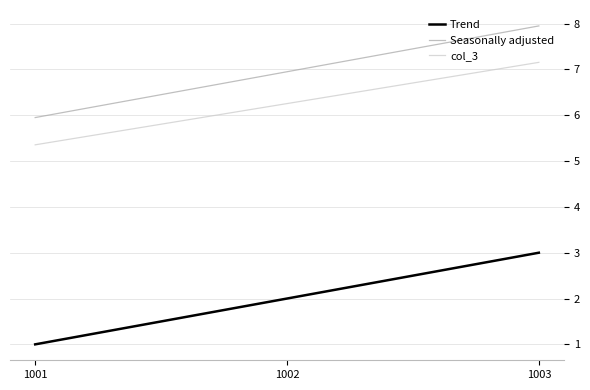

Reading right to left, list all the values displayed in this chart.

Trend: 3.0	2.0	1.0
Seasonally adjusted: 8.0	7.0	6.0
col_3: 7.2	6.3	5.4